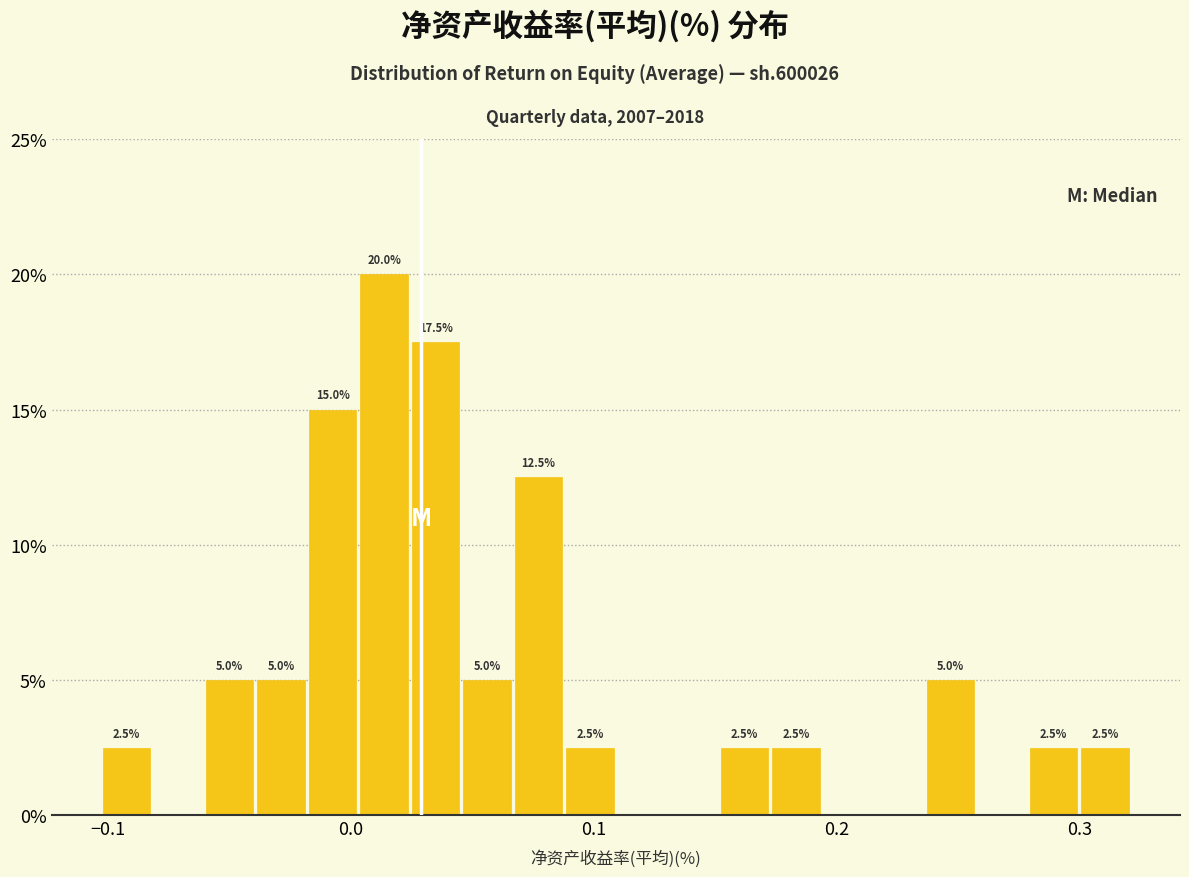

Read against the x-axis, roughly where is the centre of the tallest bar?

0.01